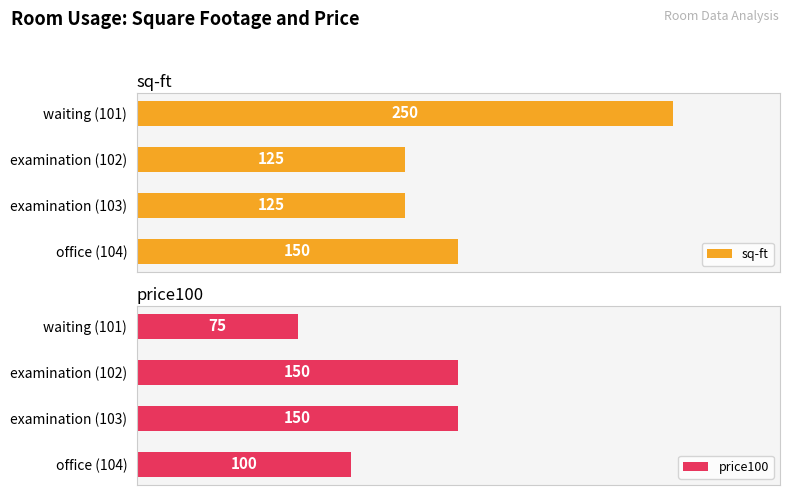

Is the value of sq-ft at waiting (101) greater than the value of price100 at examination (102)?

Yes